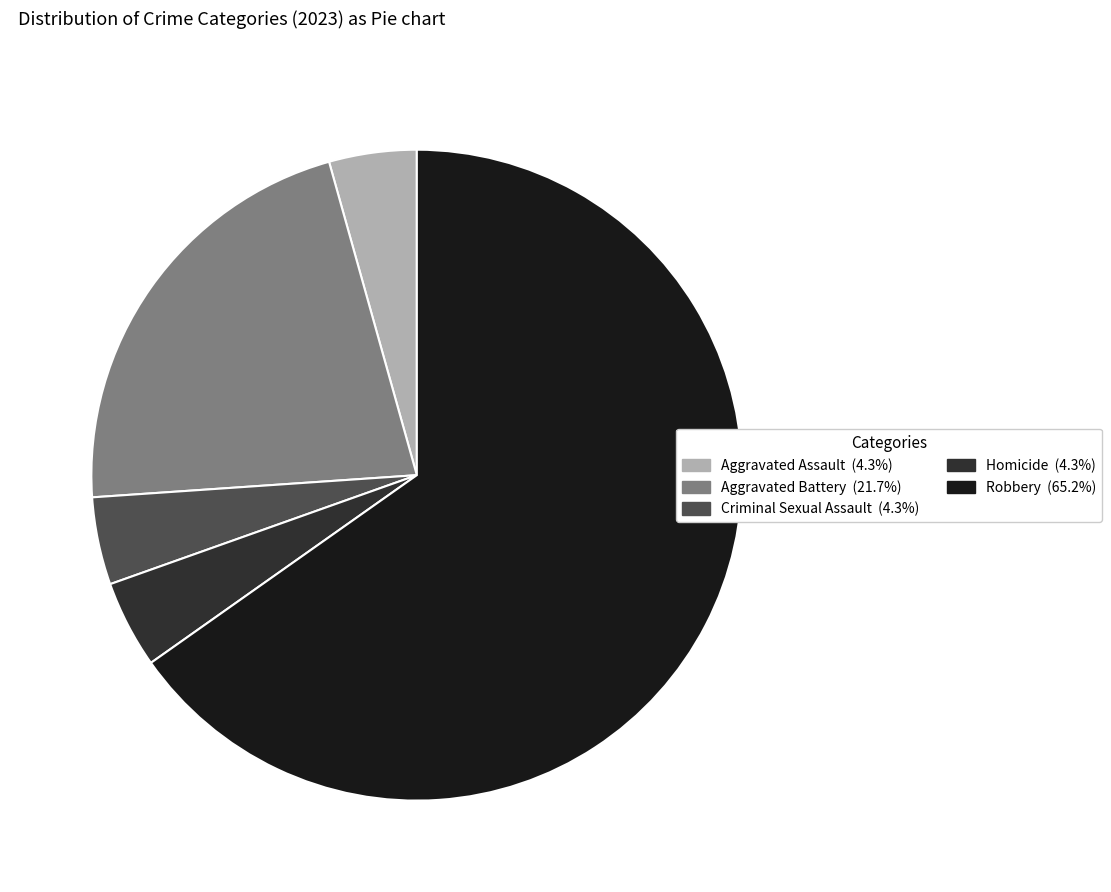

Which has a higher value, Criminal Sexual Assault or Robbery?

Robbery